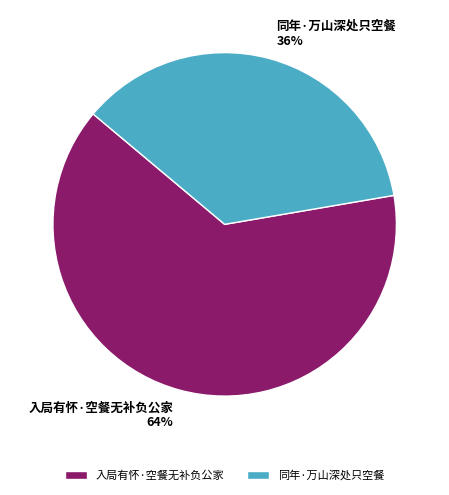

Rank the categories by value from highest to lowest.

入局有怀·空餐无补负公家, 同年·万山深处只空餐